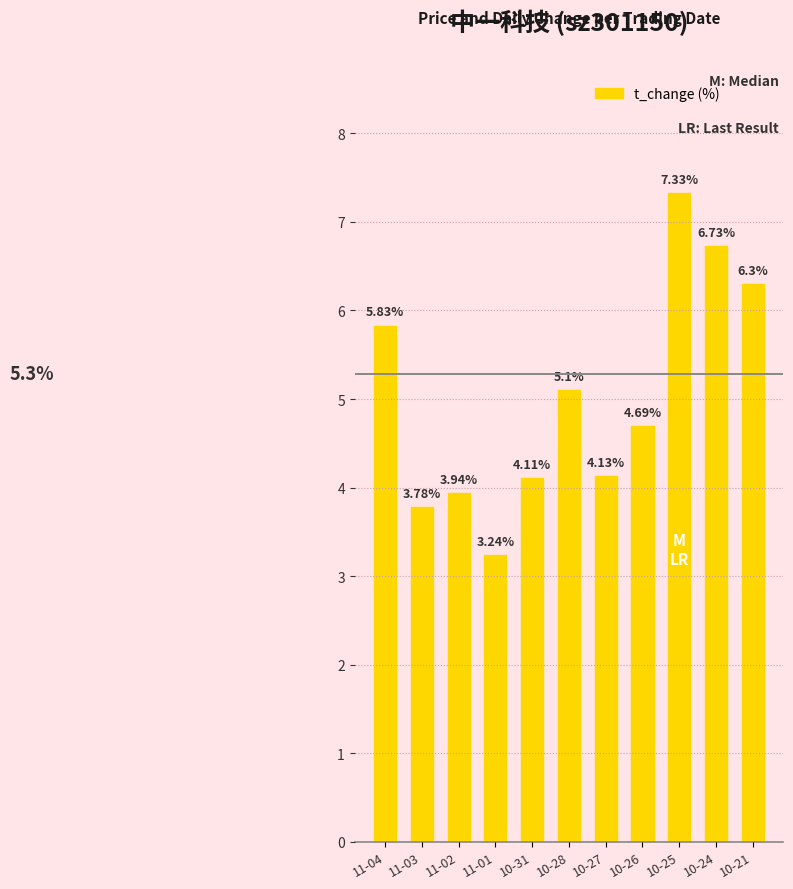

How many bars are there in total?

11